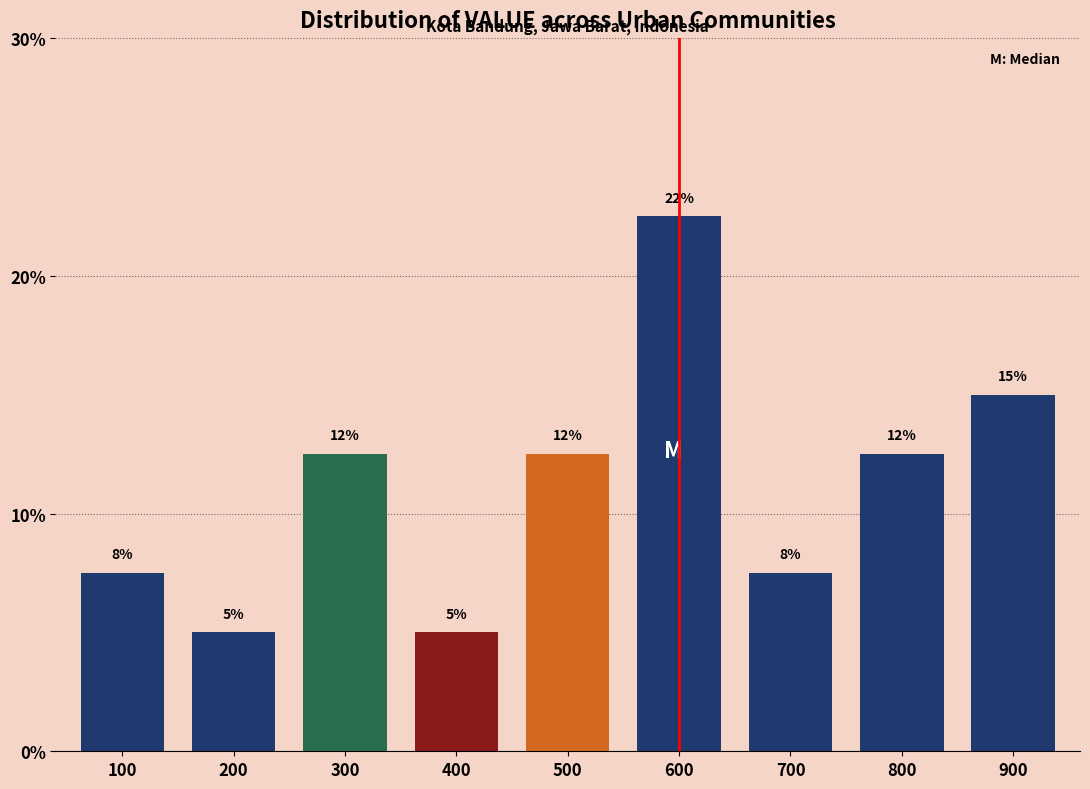

How many bars are there in total?

9